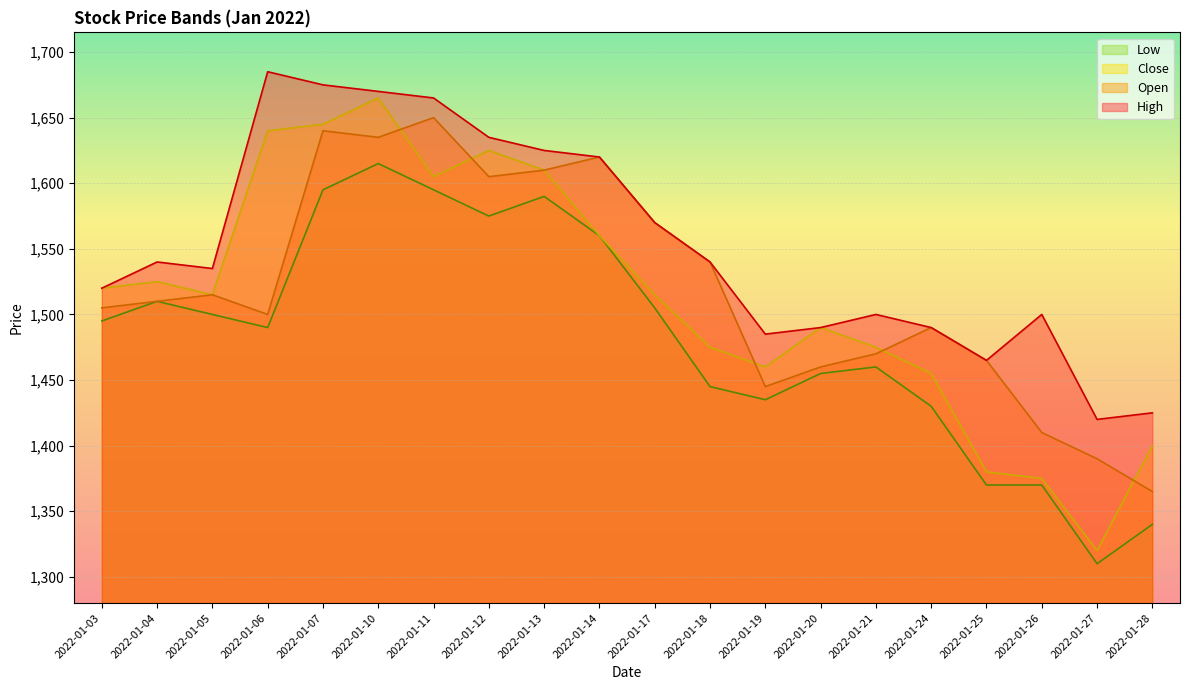

Reading left to right, extract all data points from this chart.

High: 1520	1540	1535	1685	1675	1670	1665	1635	1625	1620	1570	1540	1485	1490	1500	1490	1465	1500	1420	1425
Open: 1505	1510	1515	1500	1640	1635	1650	1605	1610	1620	1570	1540	1445	1460	1470	1490	1465	1410	1390	1365
Close: 1520	1525	1515	1640	1645	1665	1605	1625	1610	1560	1515	1475	1460	1490	1475	1455	1380	1375	1320	1400
Low: 1495	1510	1500	1490	1595	1615	1595	1575	1590	1560	1505	1445	1435	1455	1460	1430	1370	1370	1310	1340